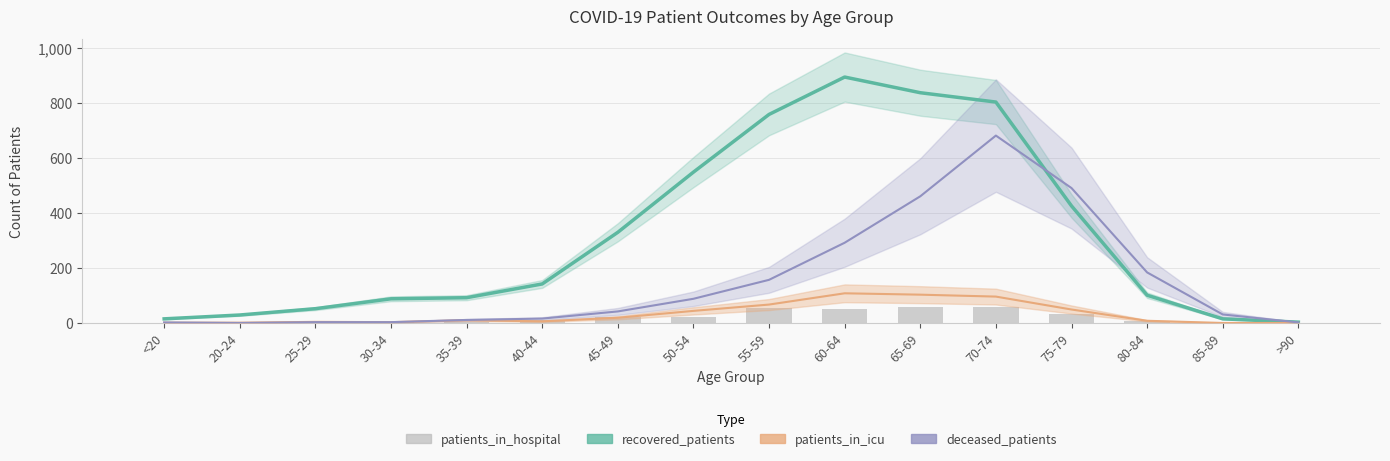

What is the sum of the patients_in_hospital values at >90 and 35-39?

2